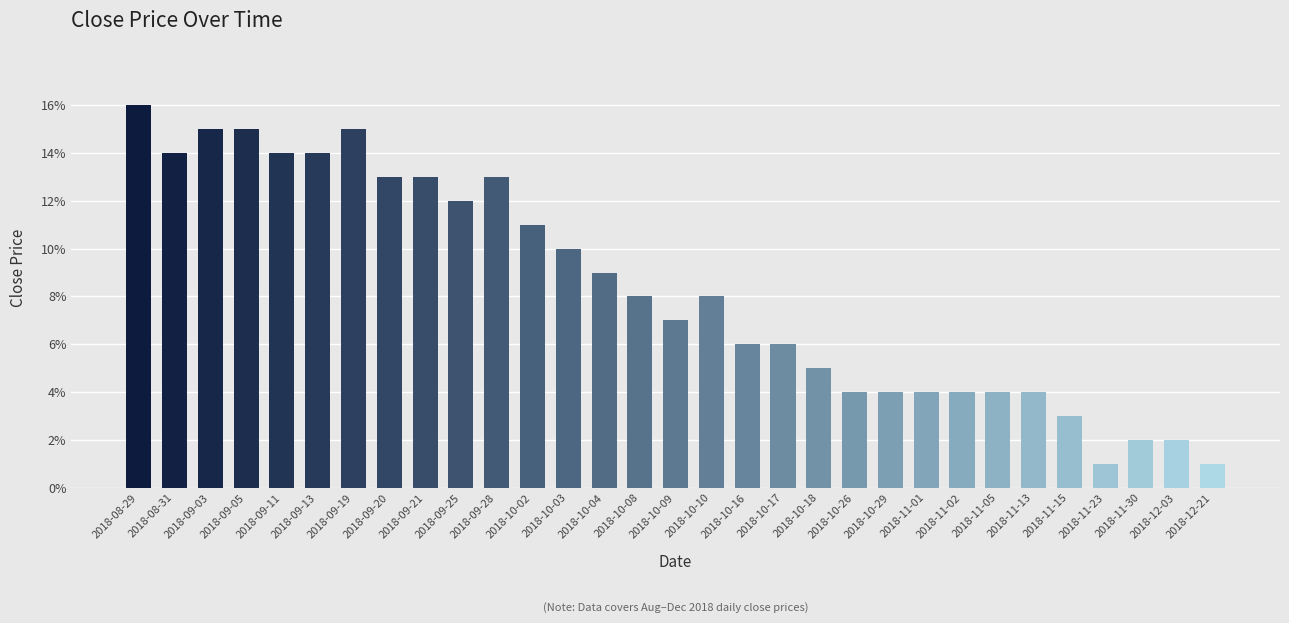

Does the chart contain stacked bars?

No